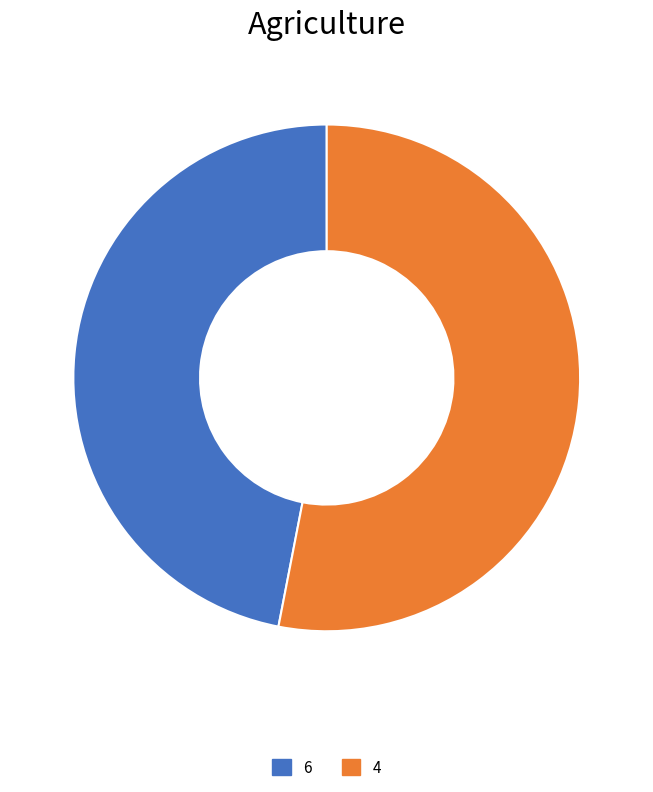

Which has a higher value, 6 or 4?

4